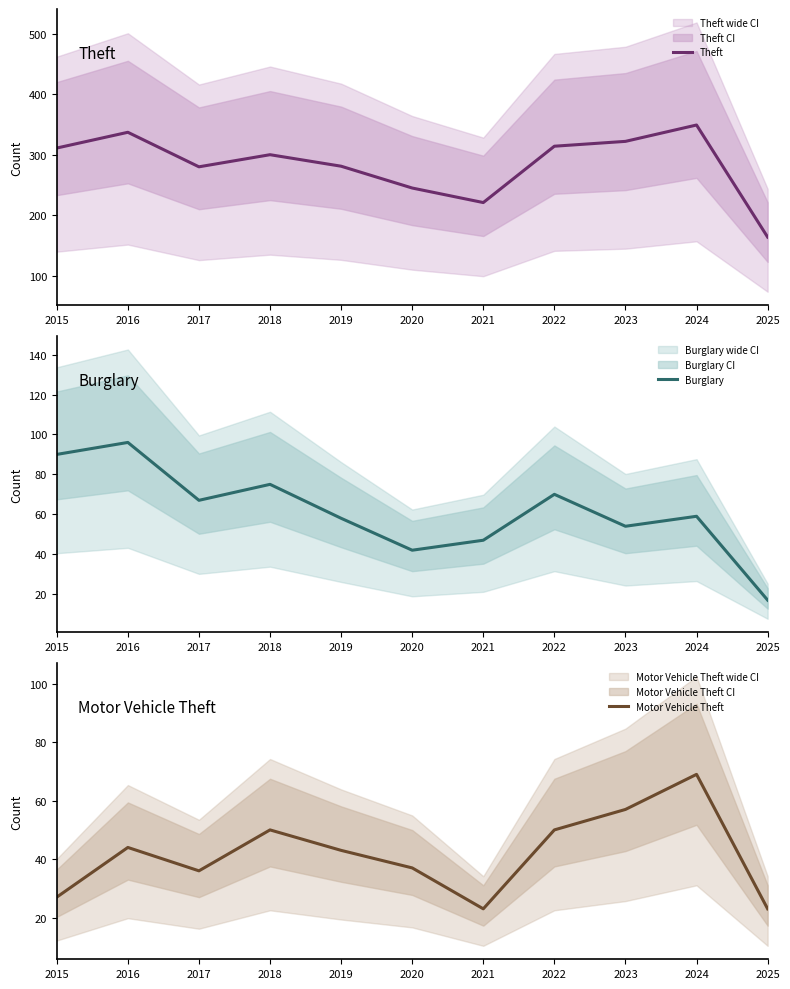

True or false: Burglary has more than 0 interior local peaks.

True